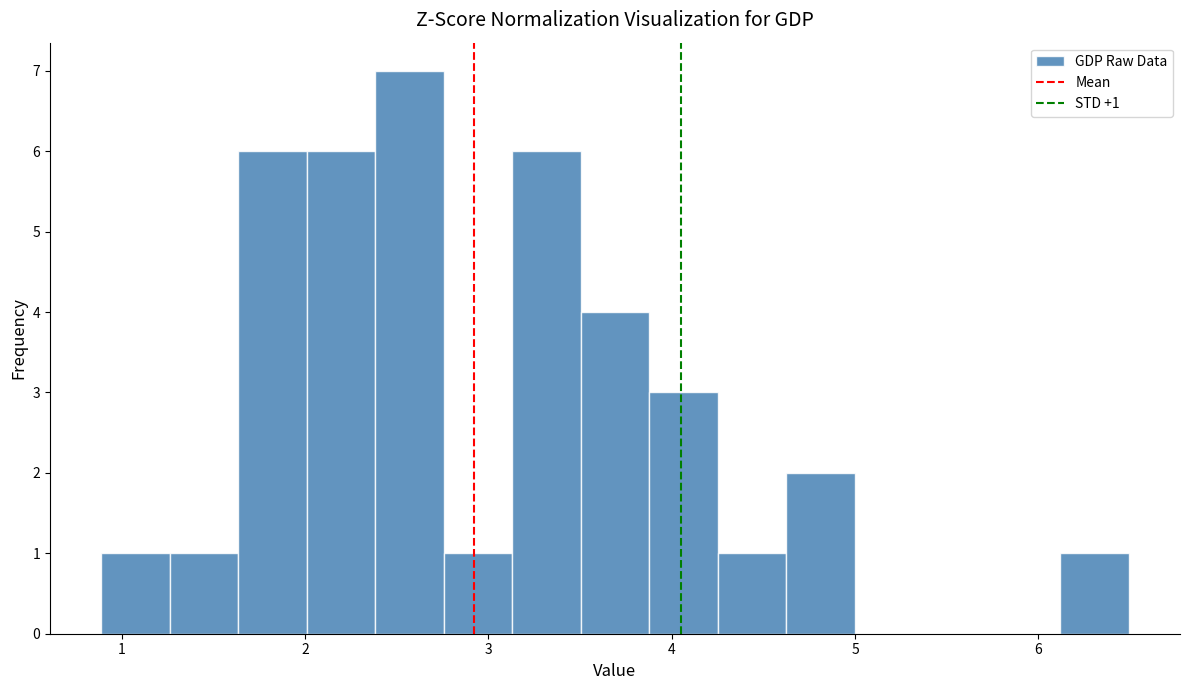

Read against the x-axis, roughly where is the centre of the tallest bar?

2.6